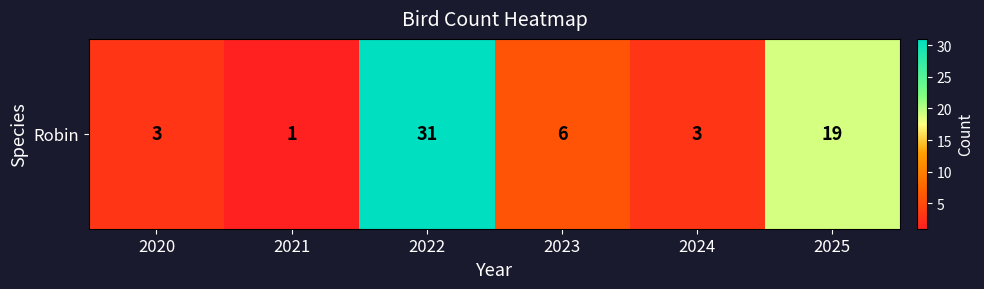

What is the average value?

10